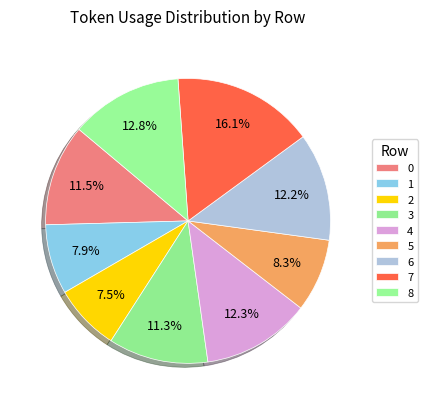

Do 6 and 5 together represent more than half of the pie?

No